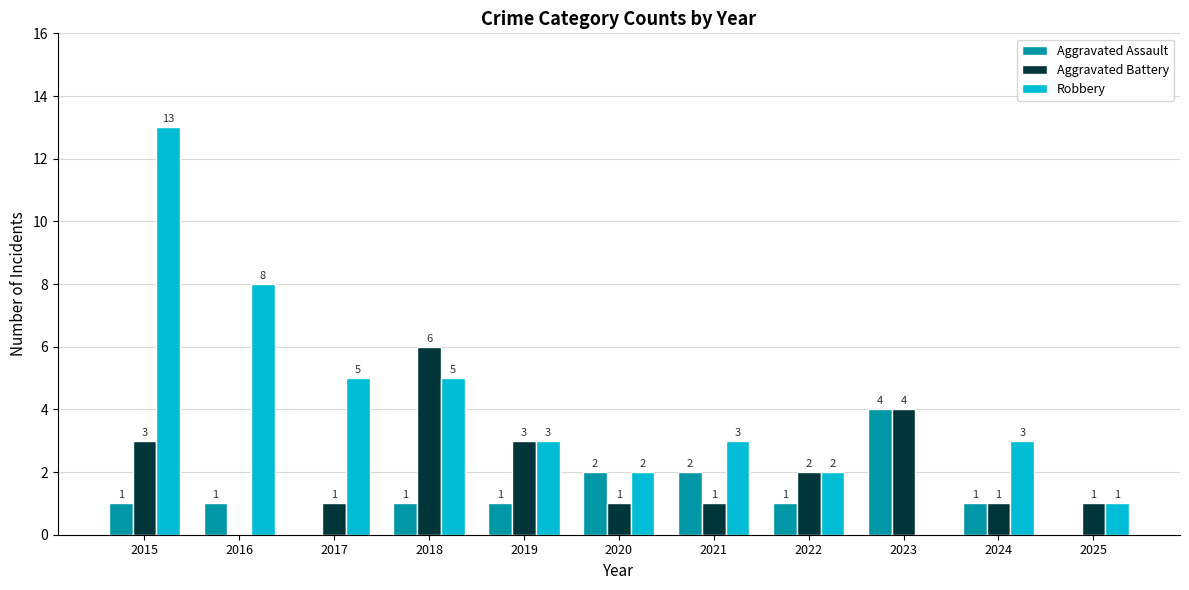

Are the bars horizontal?

No